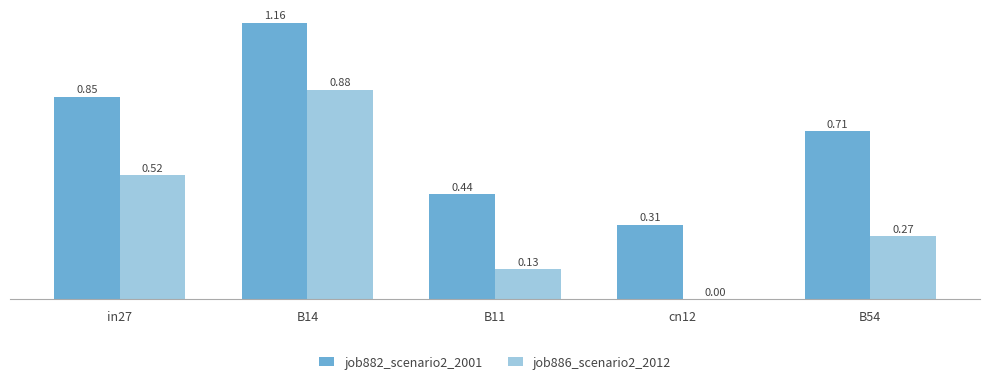

What is the sum of the job882_scenario2_2001 values at B54 and in27?

1.6